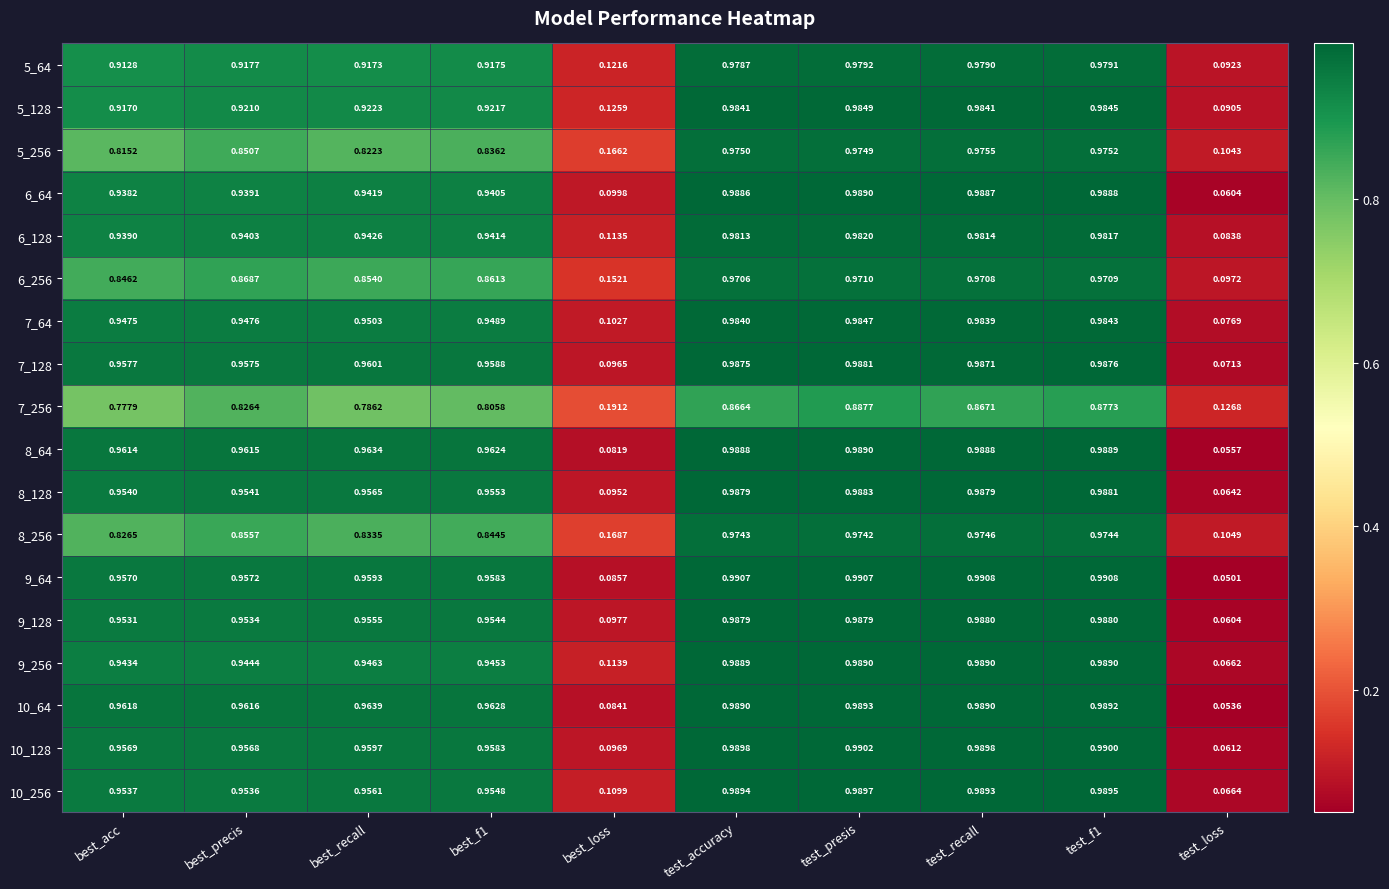

Where is 5_128 nearest to the value 0?

test_loss